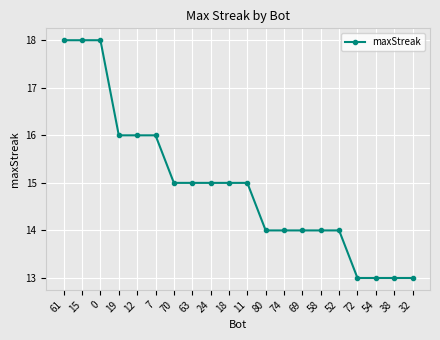

What is the greatest value displayed?

18